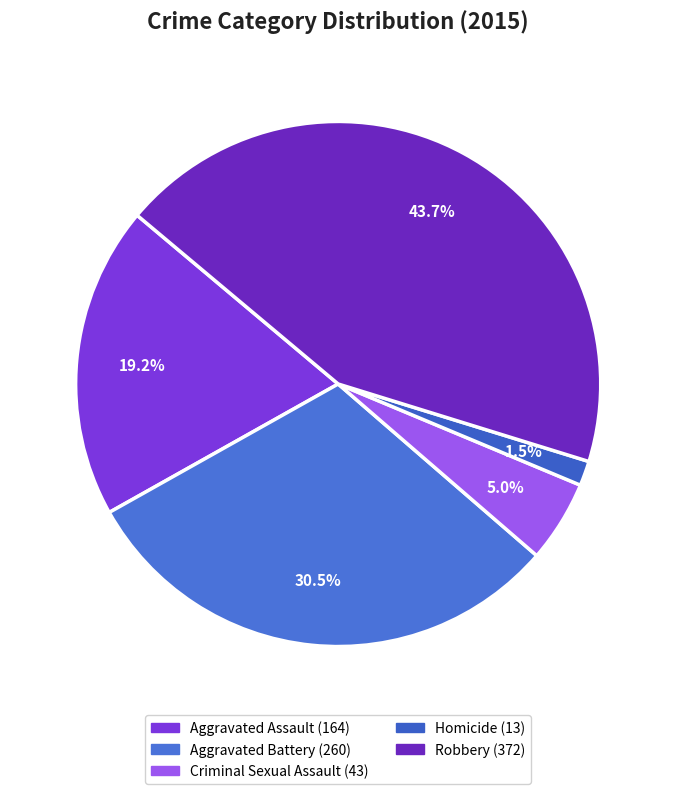

Does Aggravated Battery represent more than half of the total?

No